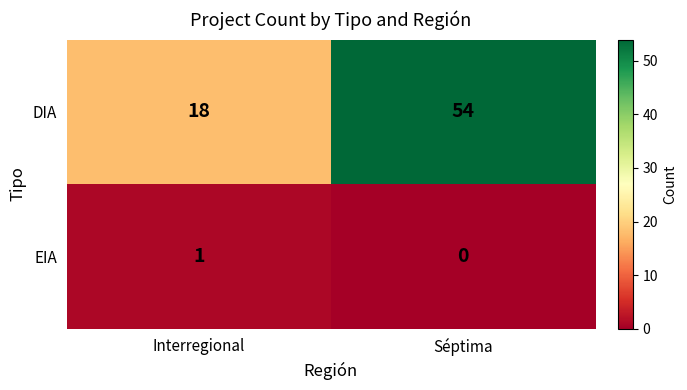

Where is EIA nearest to the value 0?

Séptima